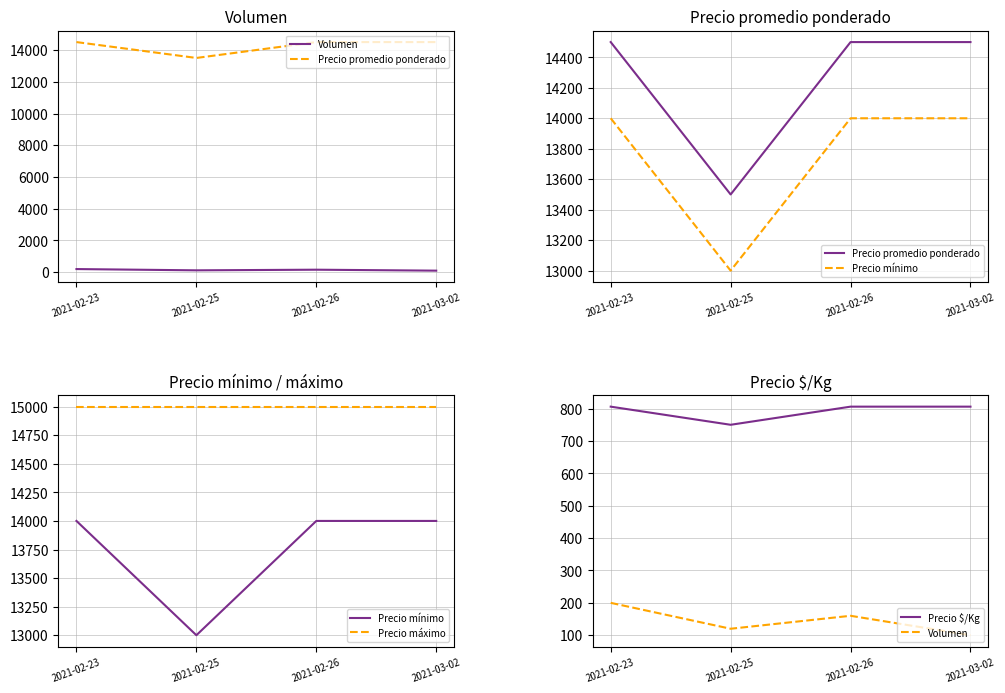

Is it true that Precio promedio ponderado equals 14500 at 2021-03-02?

True